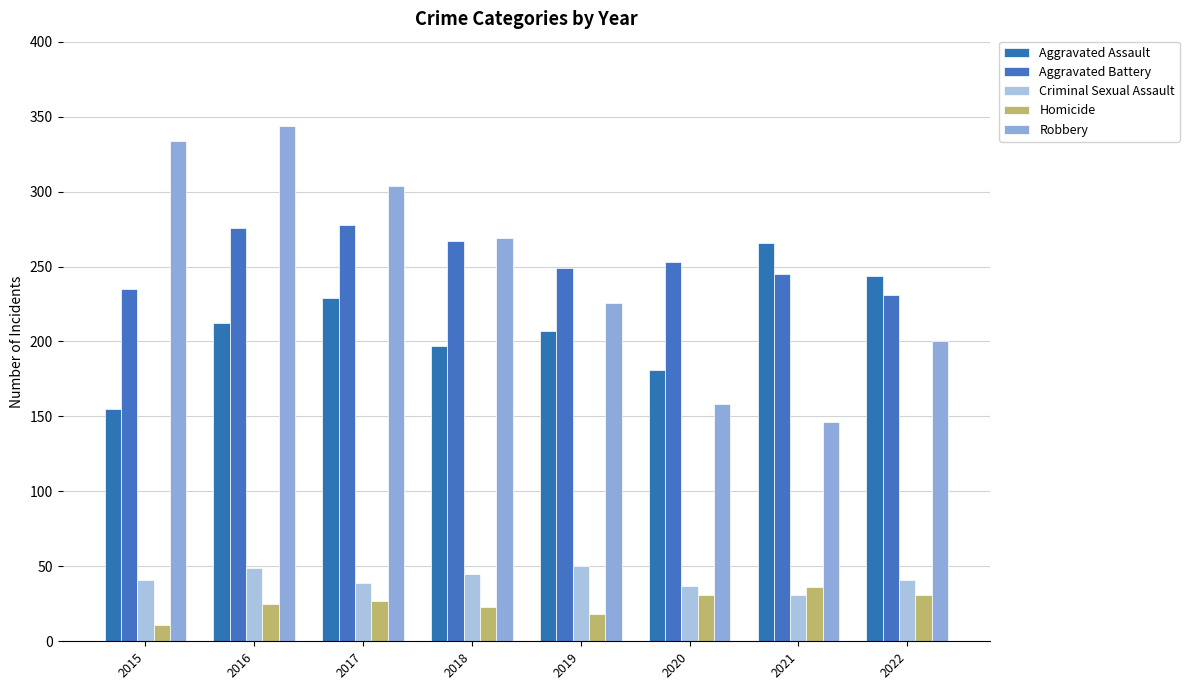

What is the value of the Aggravated Assault bar at the 4th from the left?

197